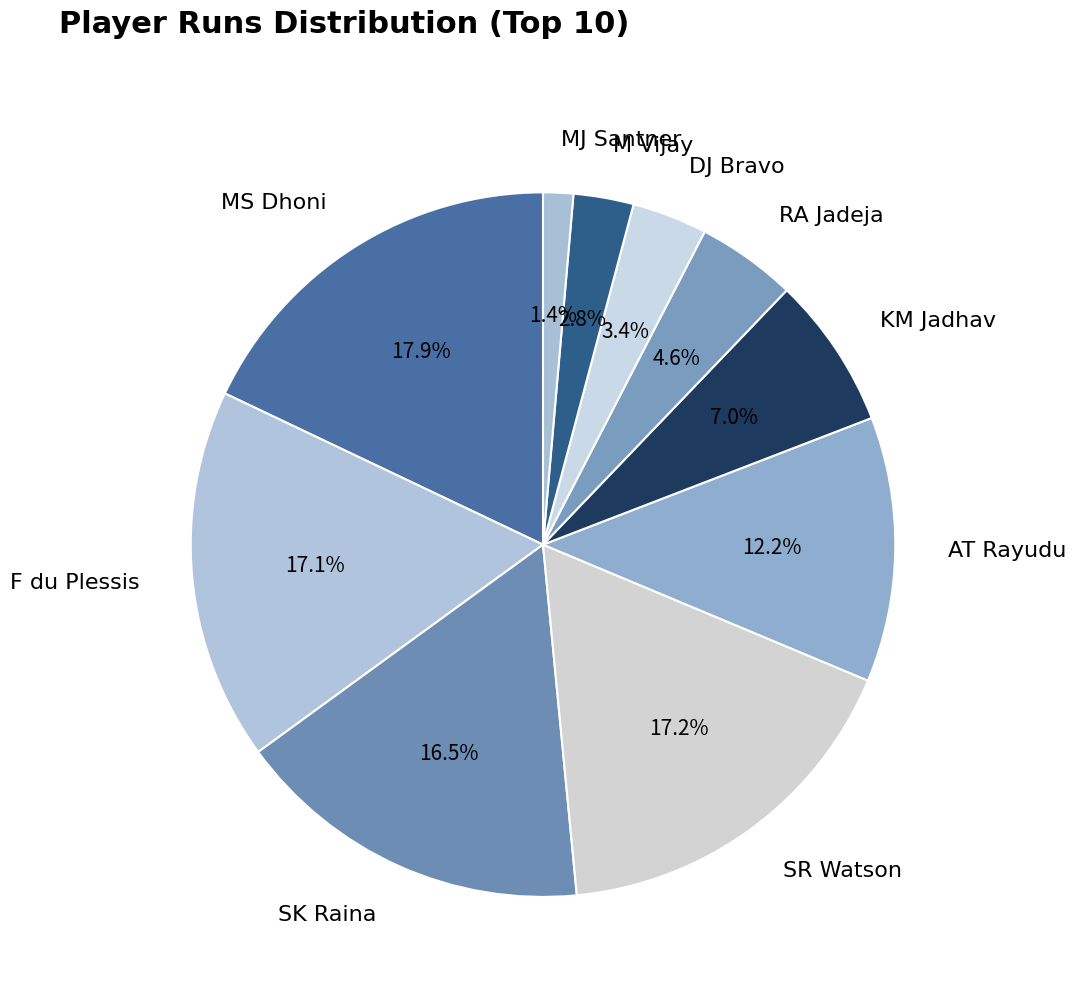

Which has a higher value, KM Jadhav or DJ Bravo?

KM Jadhav